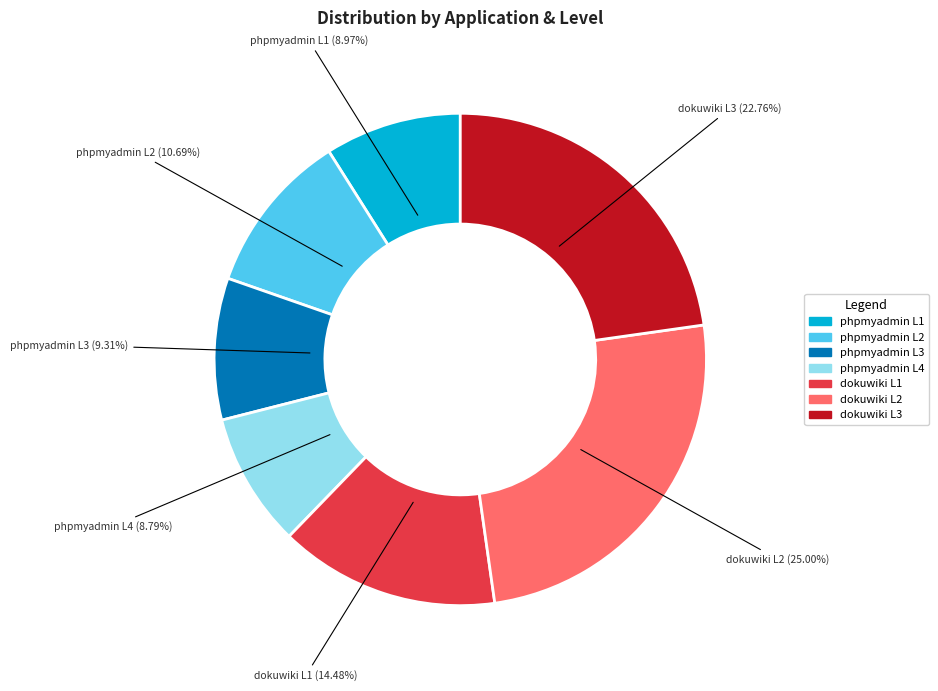

Does any single category account for the majority?

No